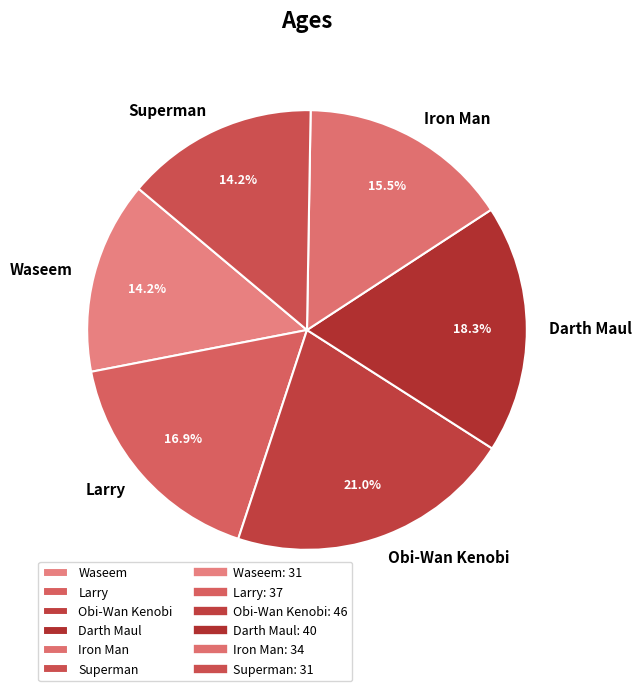

Which category has the biggest portion of the pie?

Obi-Wan Kenobi